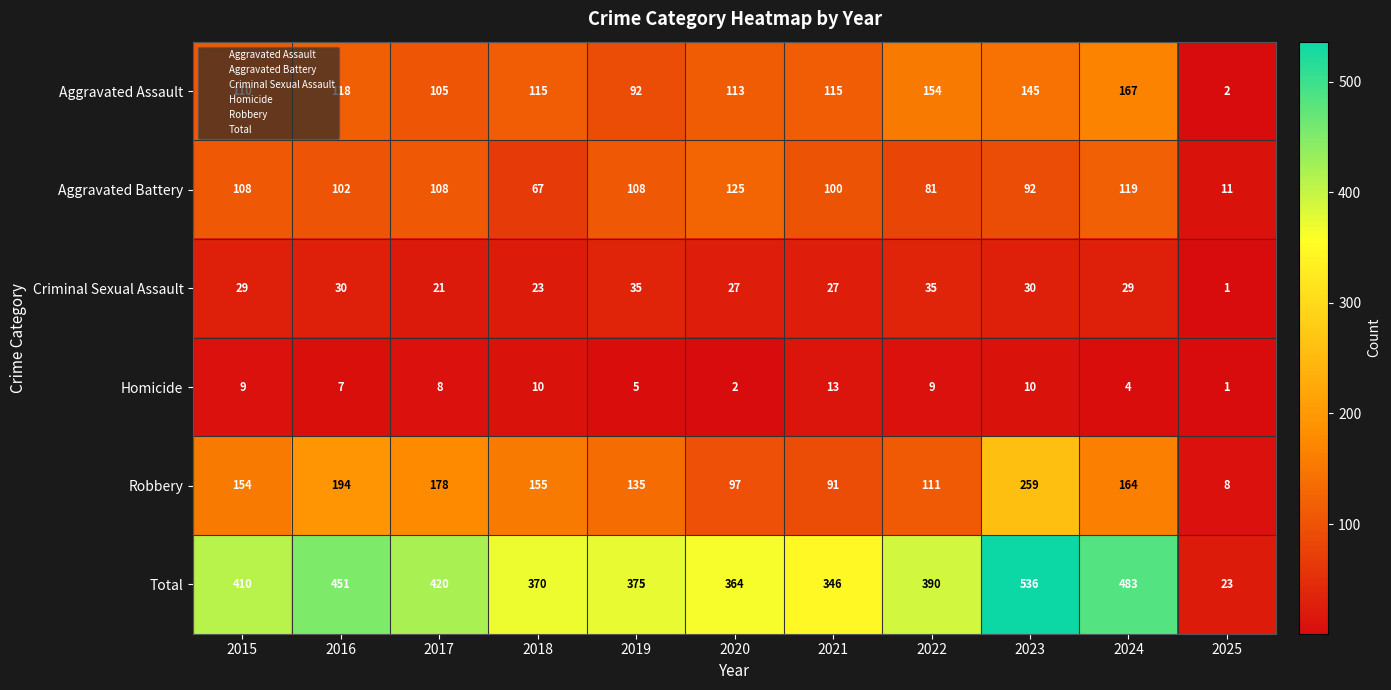

How many data points does each series have?

11